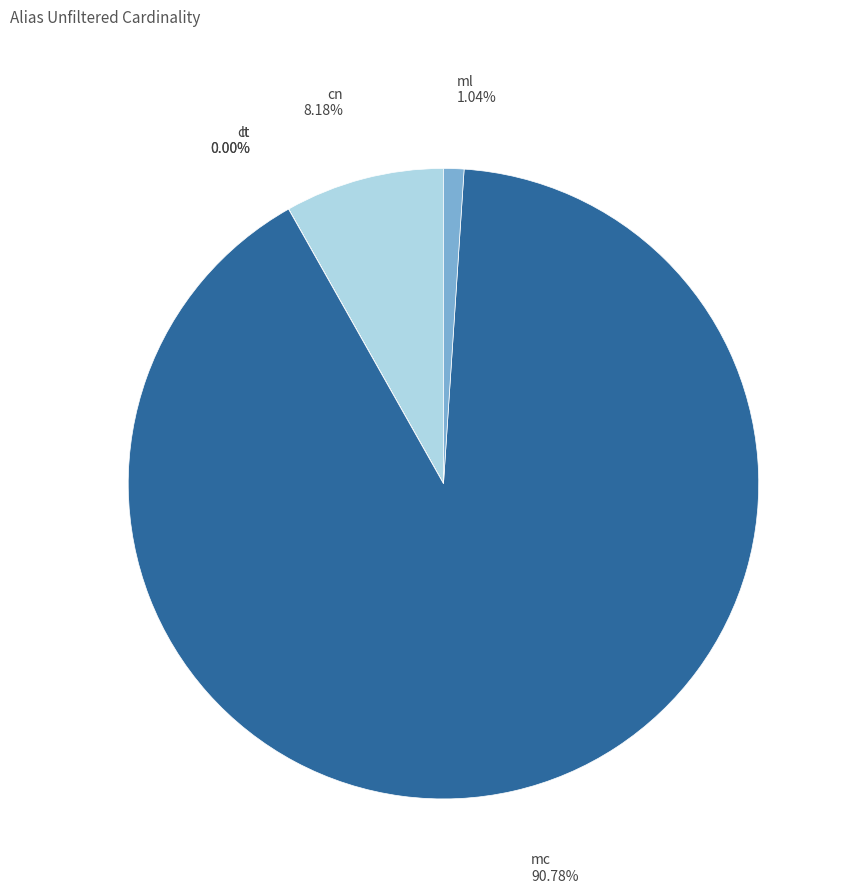

What is the majority slice?

mc